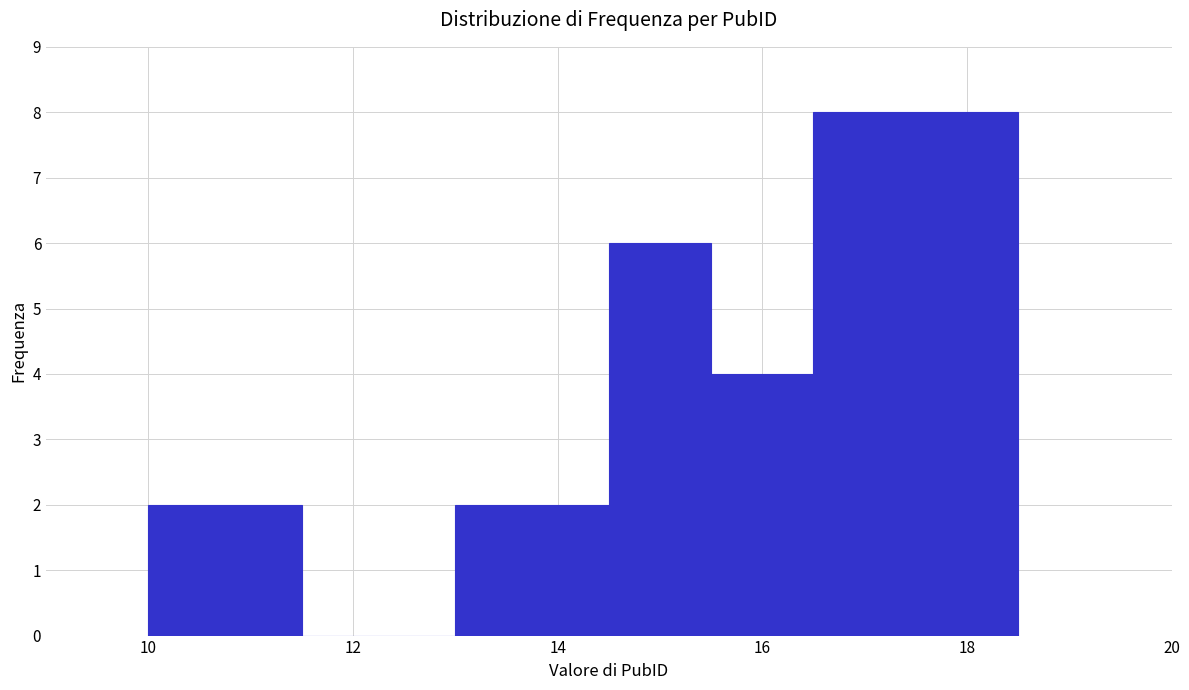

Reading left to right, transcribe this chart: for each bar, give the range it covers on the x-axis and its height. Neither the bar edges nor the heights are printed on the chart, so give them approximately, as read against the axes.

10.0 to 11.5: 2
11.5 to 13.0: 0
13.0 to 14.5: 2
14.5 to 15.5: 6
15.5 to 16.5: 4
16.5 to 18.5: 8